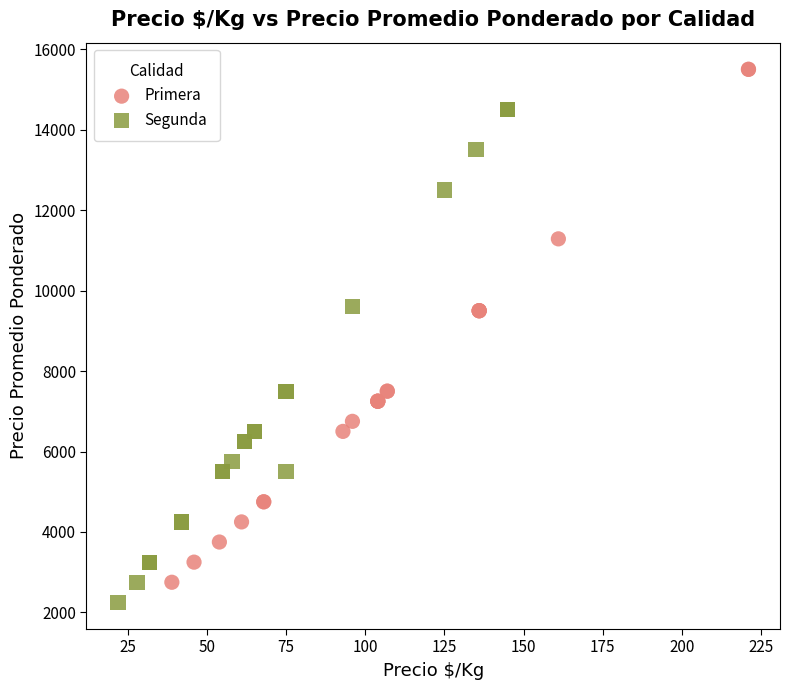

Which series contains the highest Y value?

Primera